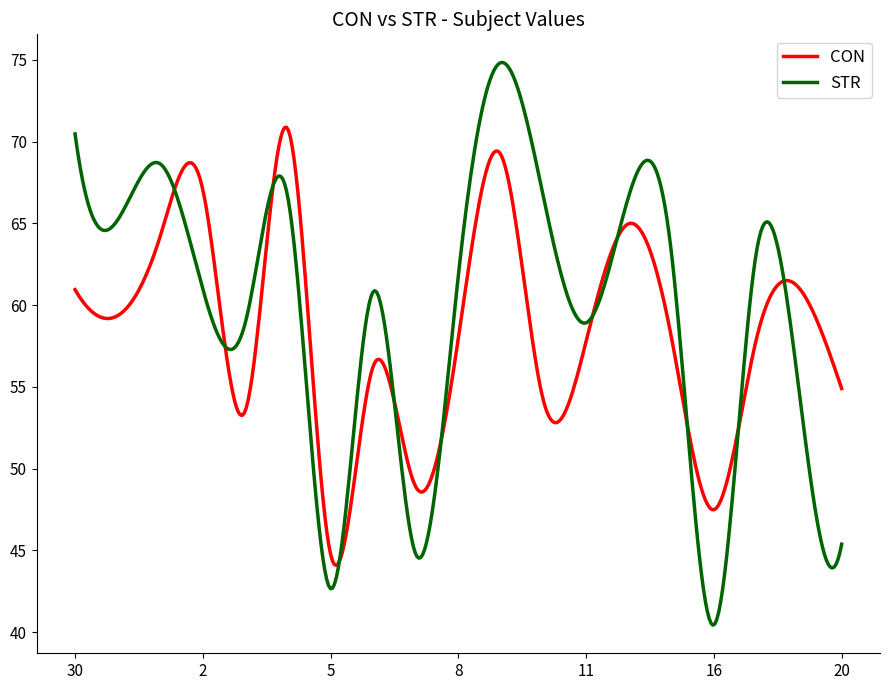

Which series has the widest spread of values?

STR